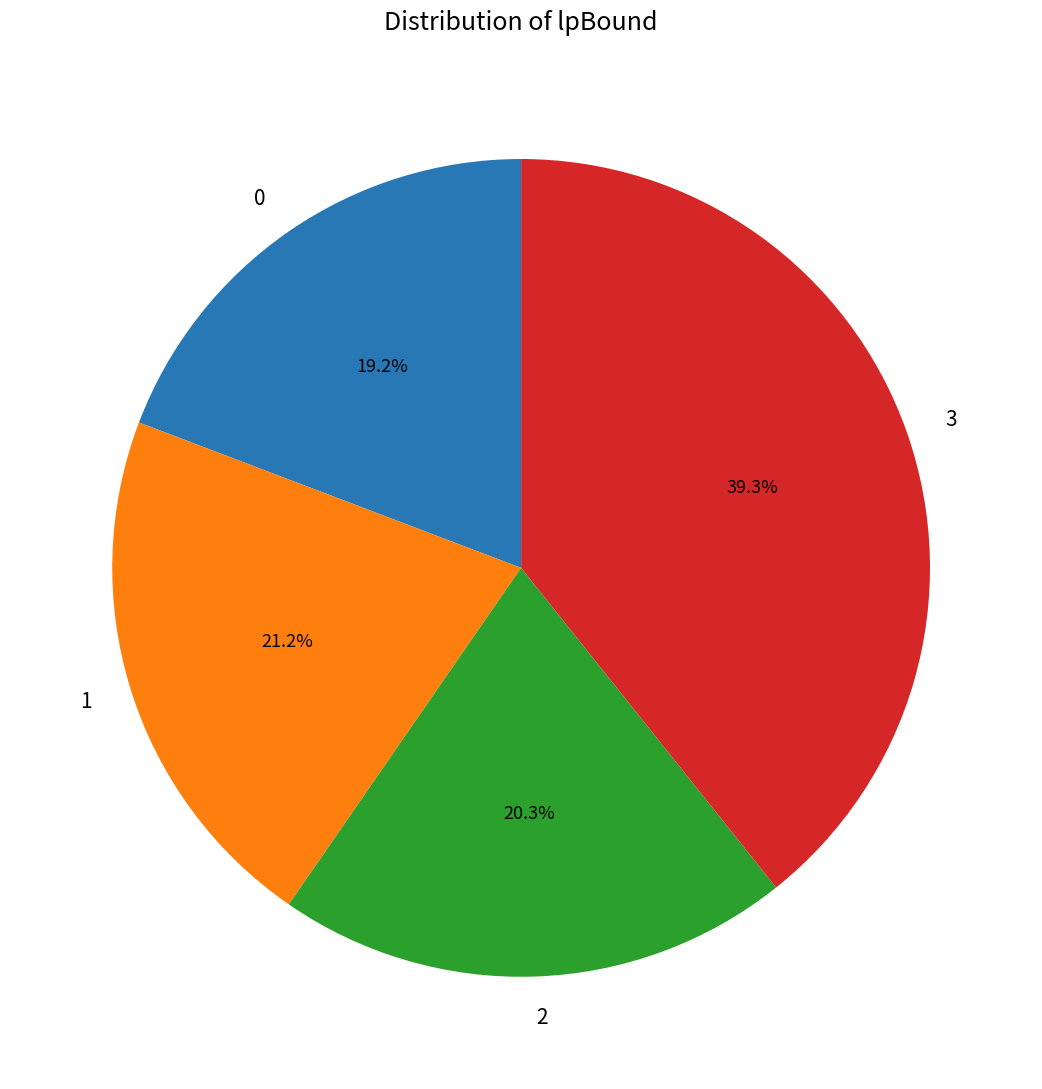

To the nearest percent, what is the difference between the 1 and 2 slice percentages?

1%